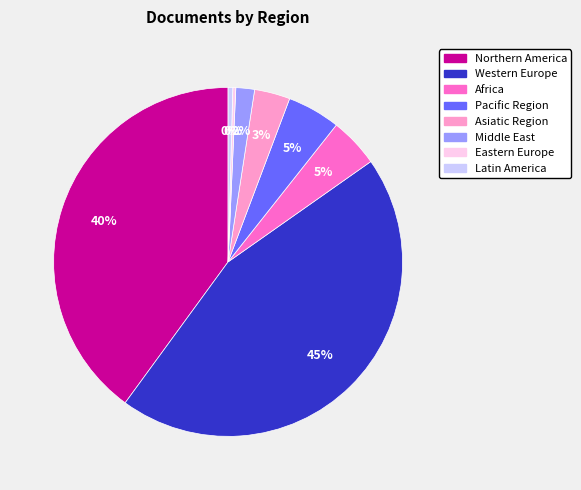

To the nearest percent, what is the average slice percentage?

12%